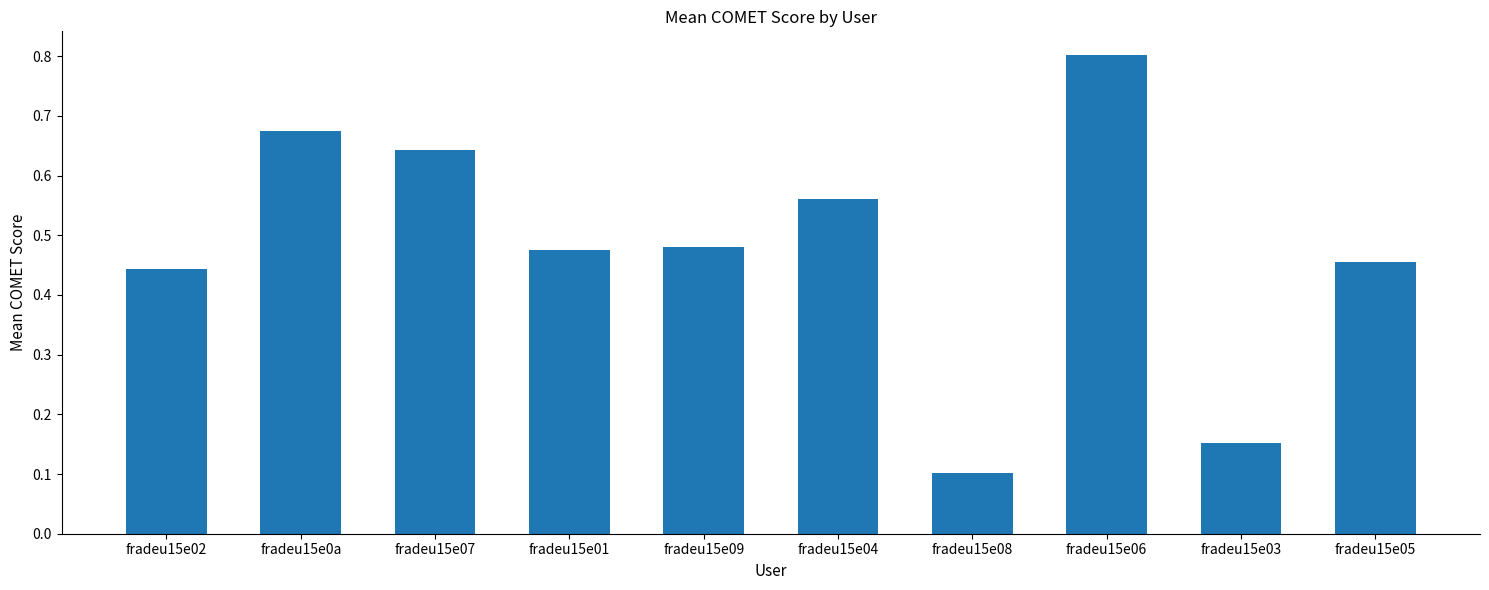

Is it true that the value at fradeu15e06 is 1.1?

False